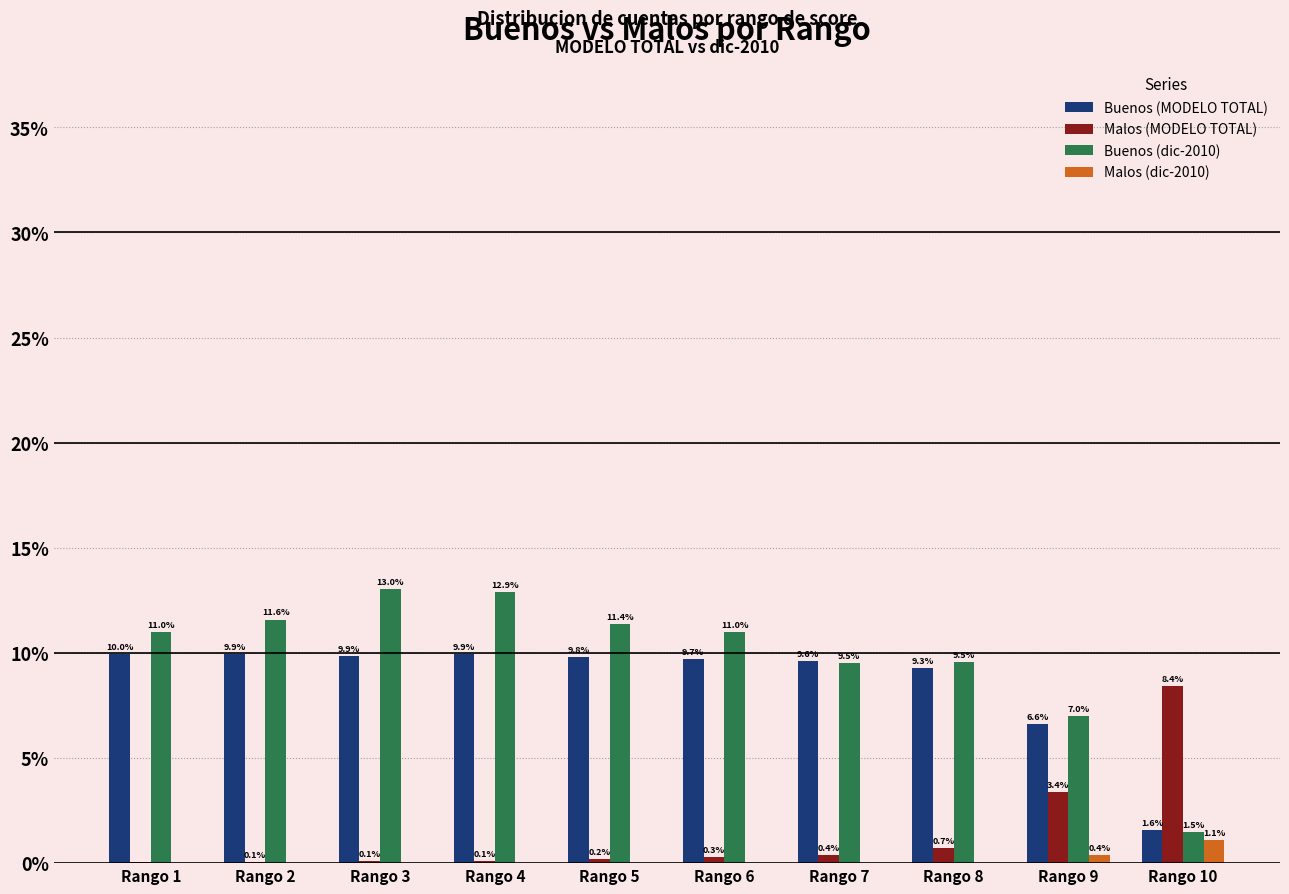

Which series changed the most between Rango 3 and Rango 7?

Buenos (dic-2010)